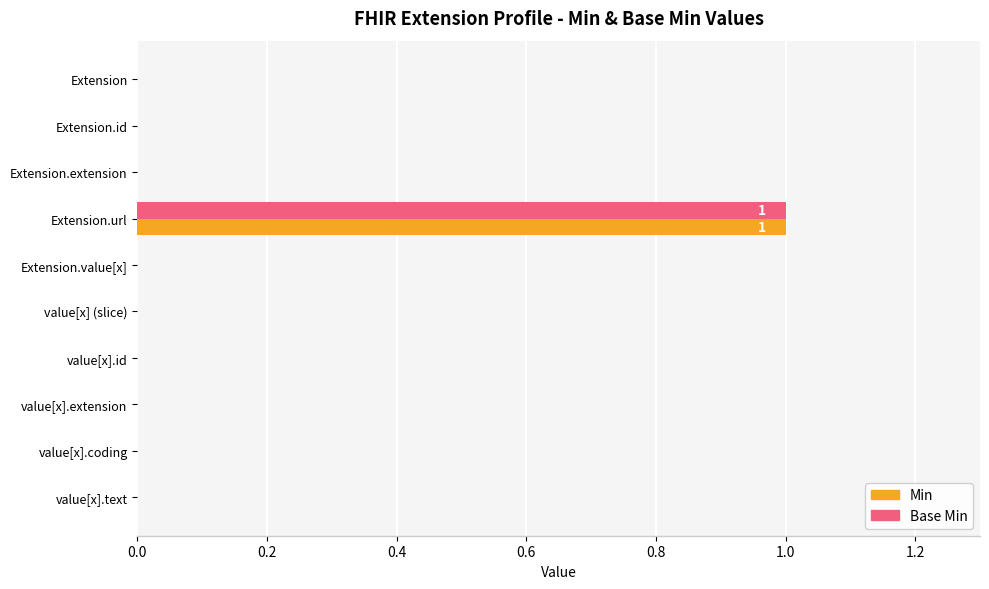

At which category is the sum across all series the highest?

Extension.url